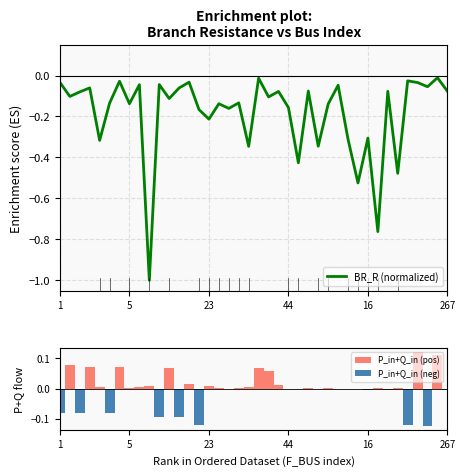

At which category does the chart reach its minimum across all series?

9